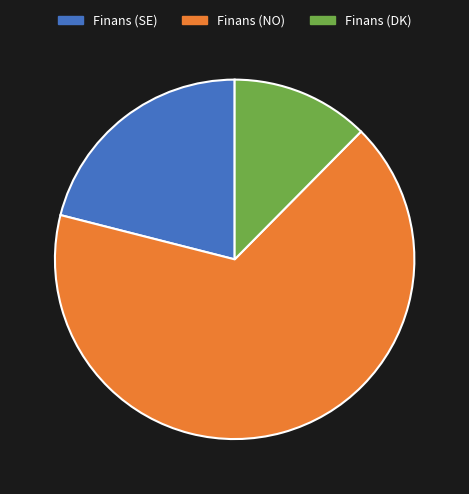

True or false: Finans (DK) accounts for 12% of the total.

True